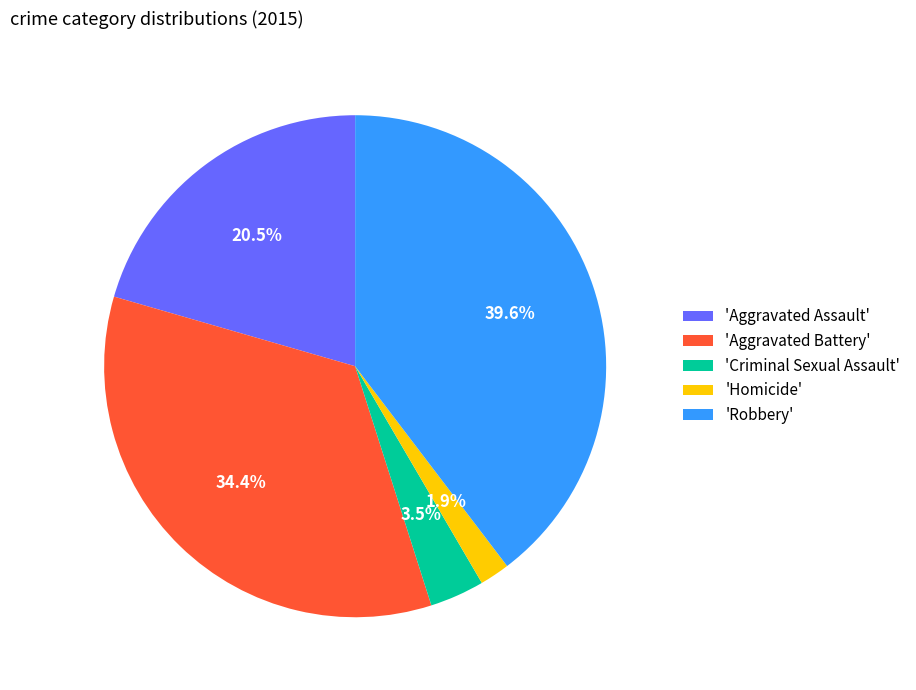

Rank the categories by value from lowest to highest.

'Homicide', 'Criminal Sexual Assault', 'Aggravated Assault', 'Aggravated Battery', 'Robbery'